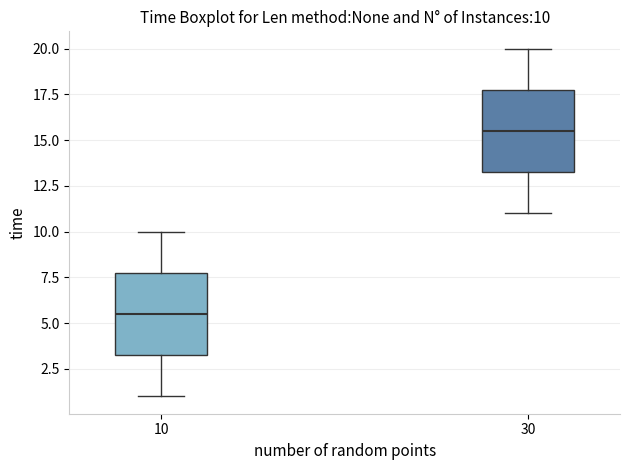

Which box has the lowest median line?

10